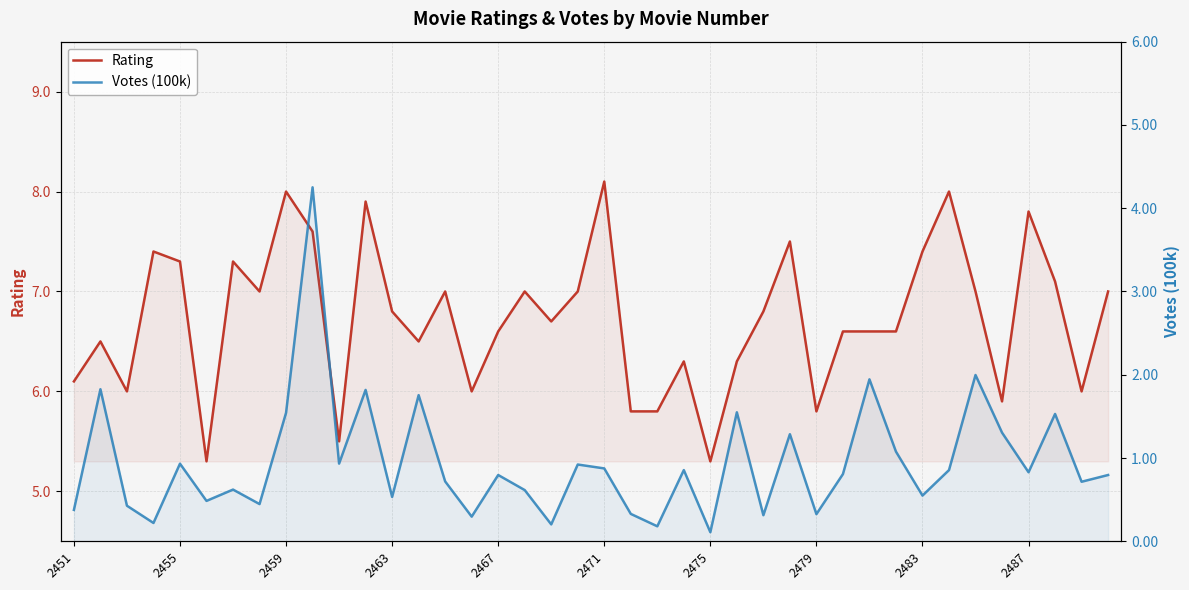

What is the sum of the Votes (100k) values at 36 and 21?

1.2